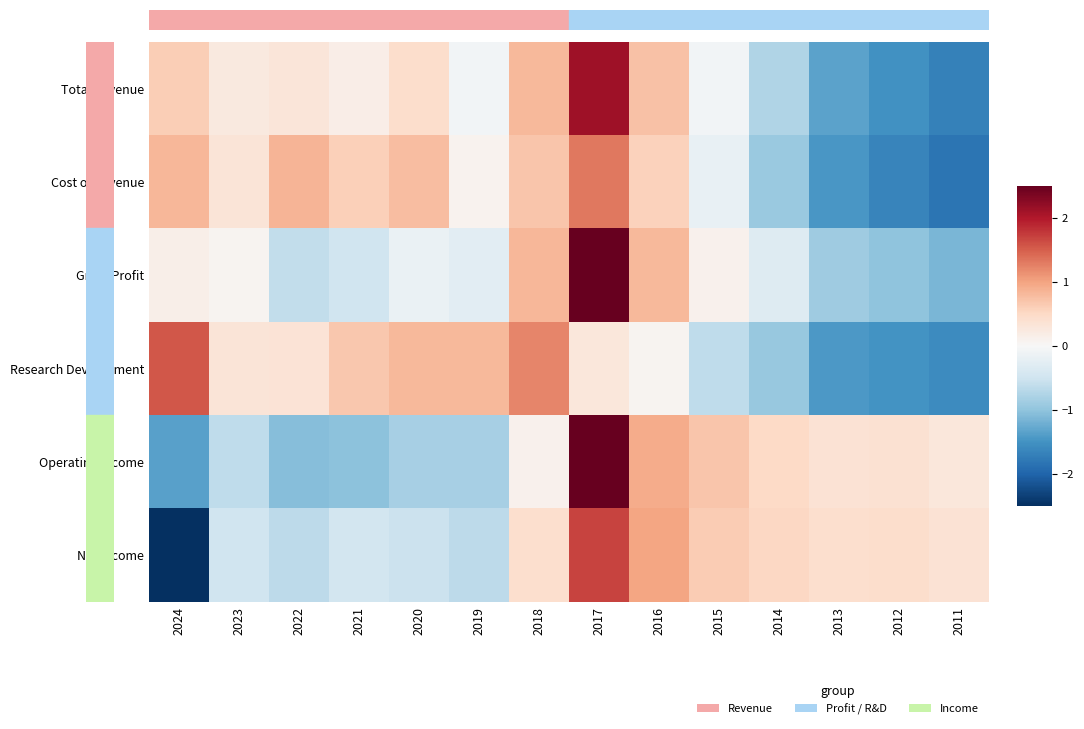

How many data points does each series have?

14